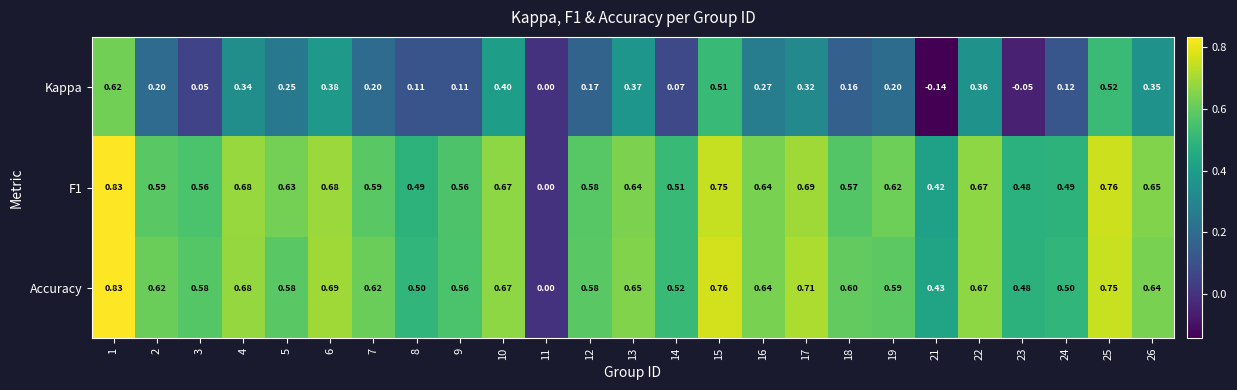

Between 18 and 23, which series saw the biggest shift?

Kappa